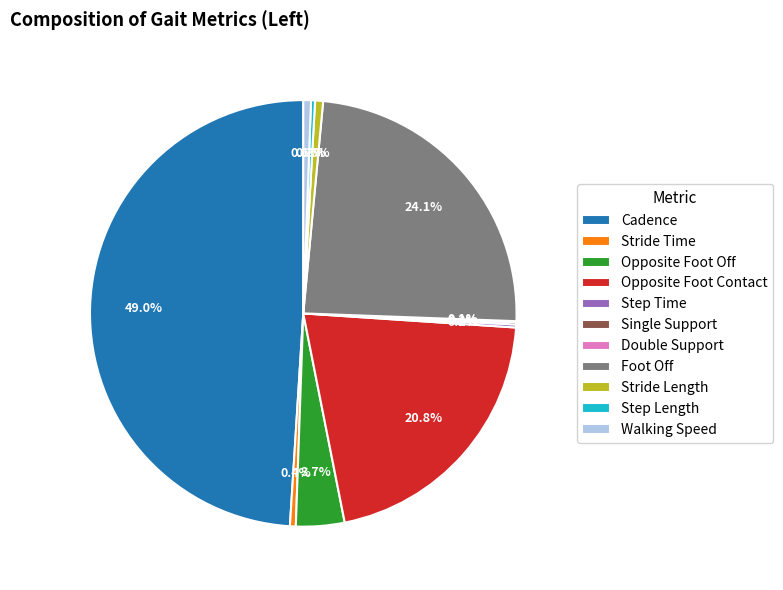

Is Stride Length the majority of the pie?

No